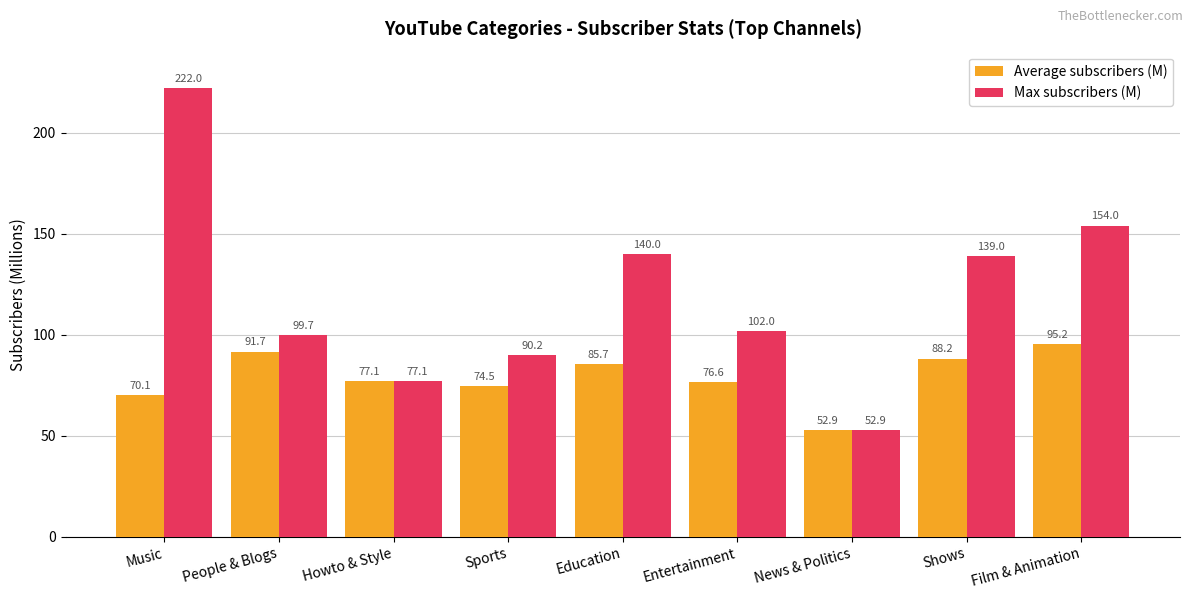

Reading right to left, what are all the values shown in this chart?

Average subscribers (M): 95.2	88.2	52.9	76.6	85.7	74.5	77.1	91.7	70.1
Max subscribers (M): 154.0	139.0	52.9	102.0	140.0	90.2	77.1	99.7	222.0